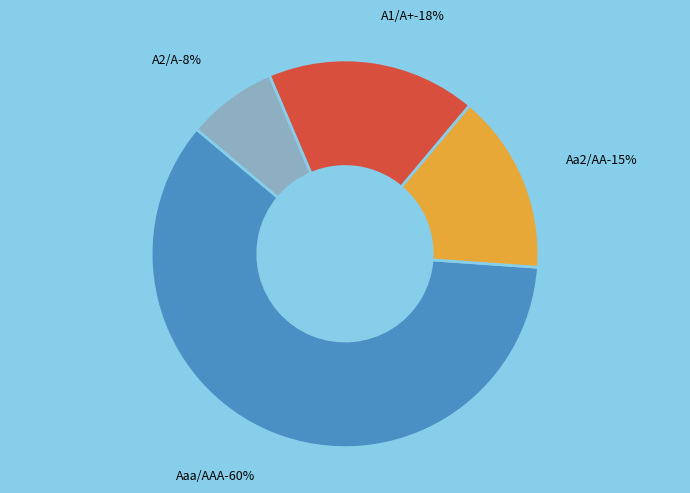

Combined, do A1/A+ and Aaa/AAA account for over 50%?

Yes